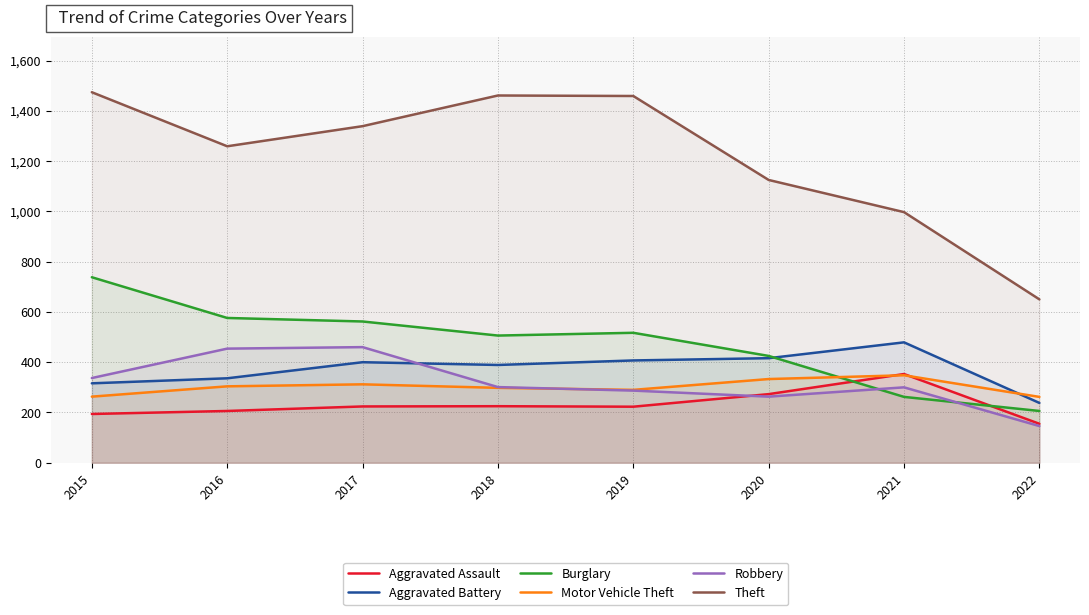

True or false: Robbery and Motor Vehicle Theft intersect in this chart.

True